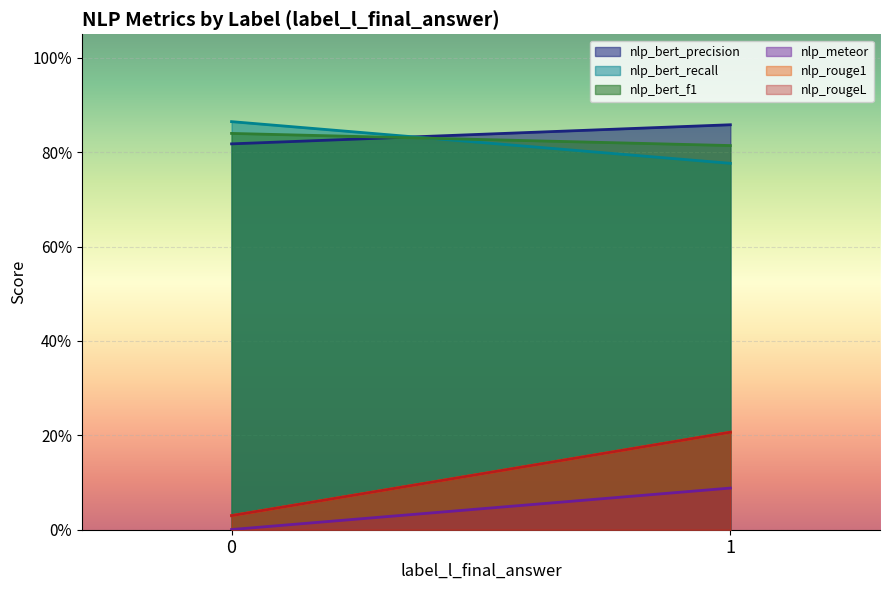

What is the value of the nlp_bert_precision point at the 1st from the left?

0.8